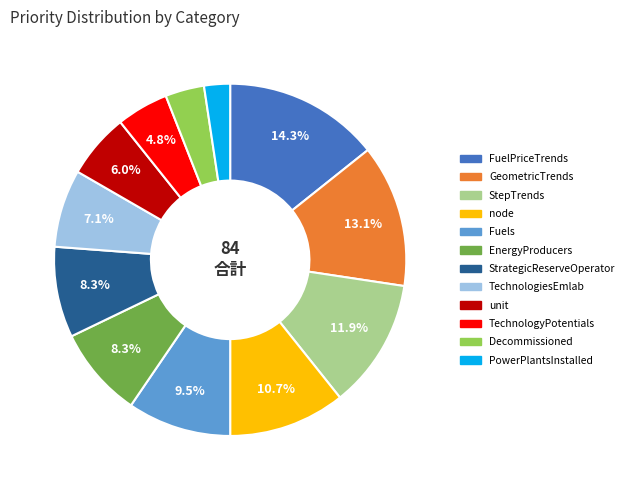

To the nearest percent, what is the average slice percentage?

8%